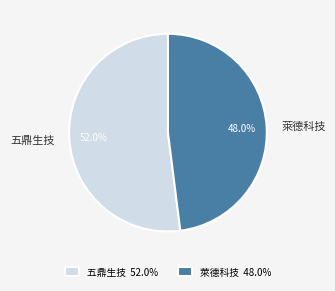

True or false: 萊德科技 accounts for 48% of the total.

True